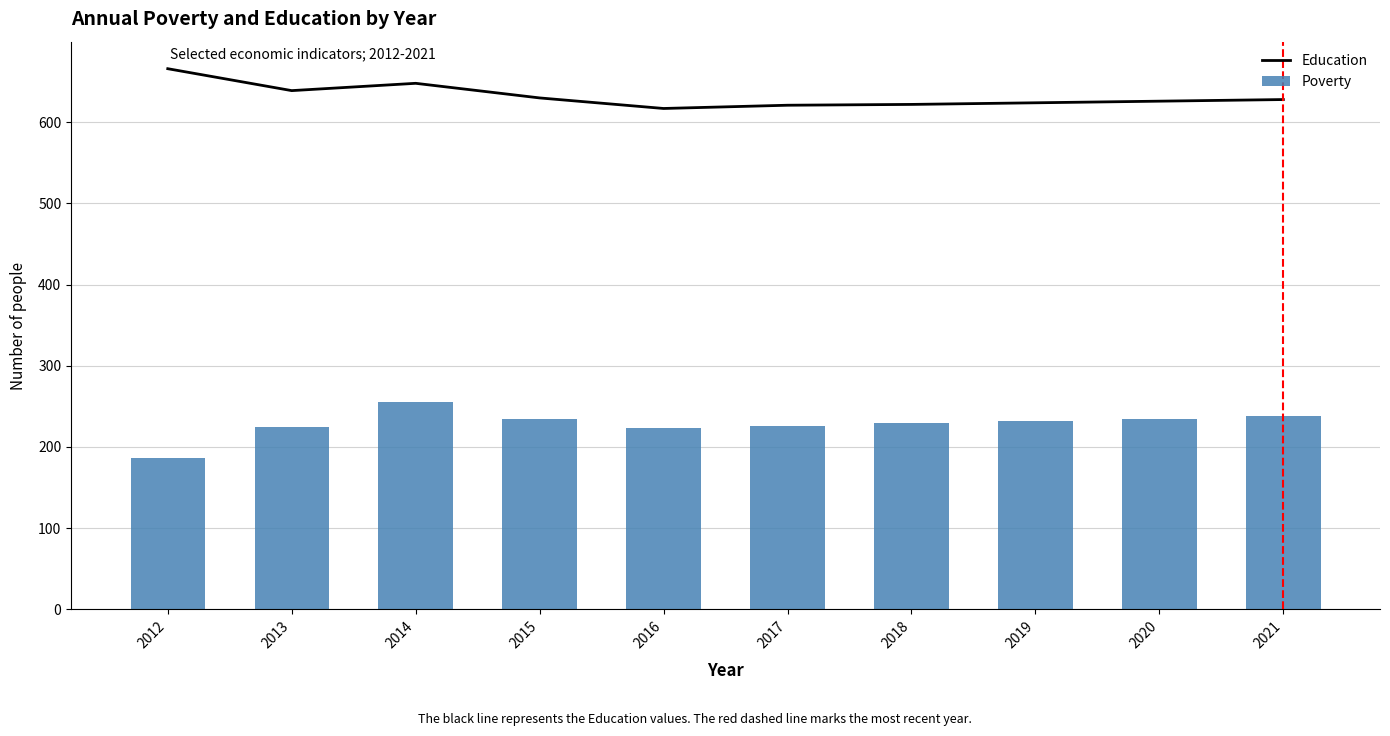

Rank the series at 2020 from lowest to highest value.

Poverty, Education